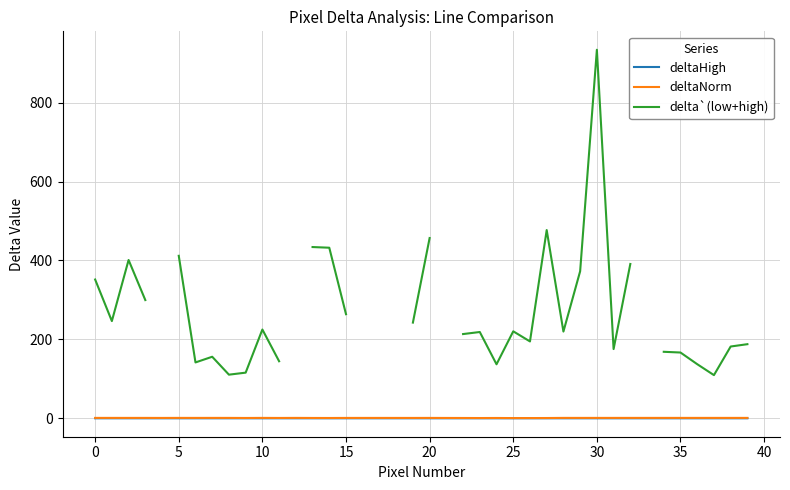

True or false: deltaNorm and delta`(low+high) intersect in this chart.

False